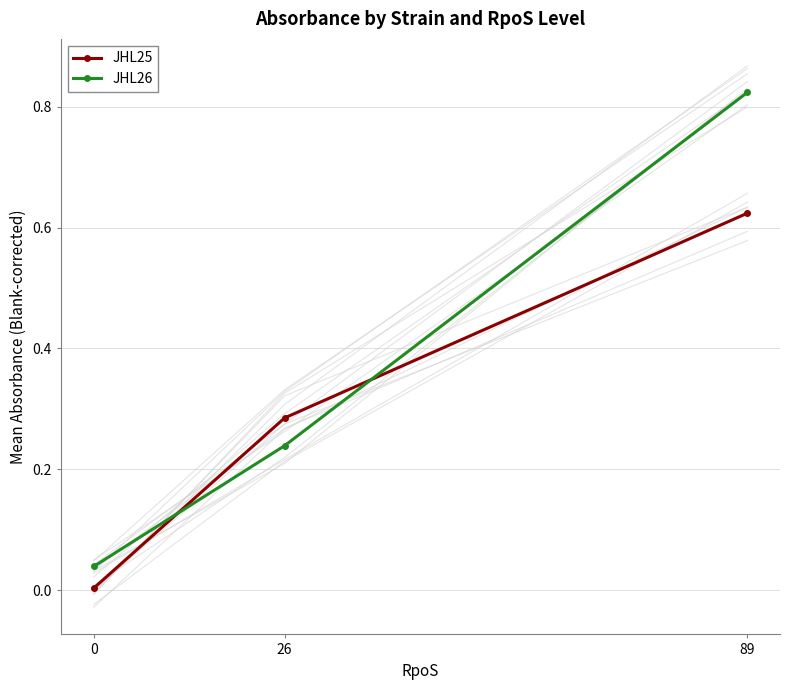

How many series are shown in this chart?

2